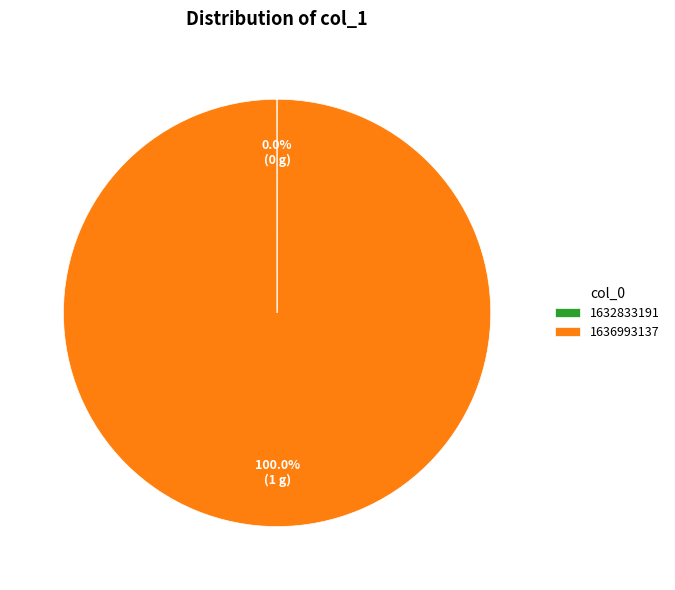

Does 1636993137 account for over 50% of the chart?

Yes